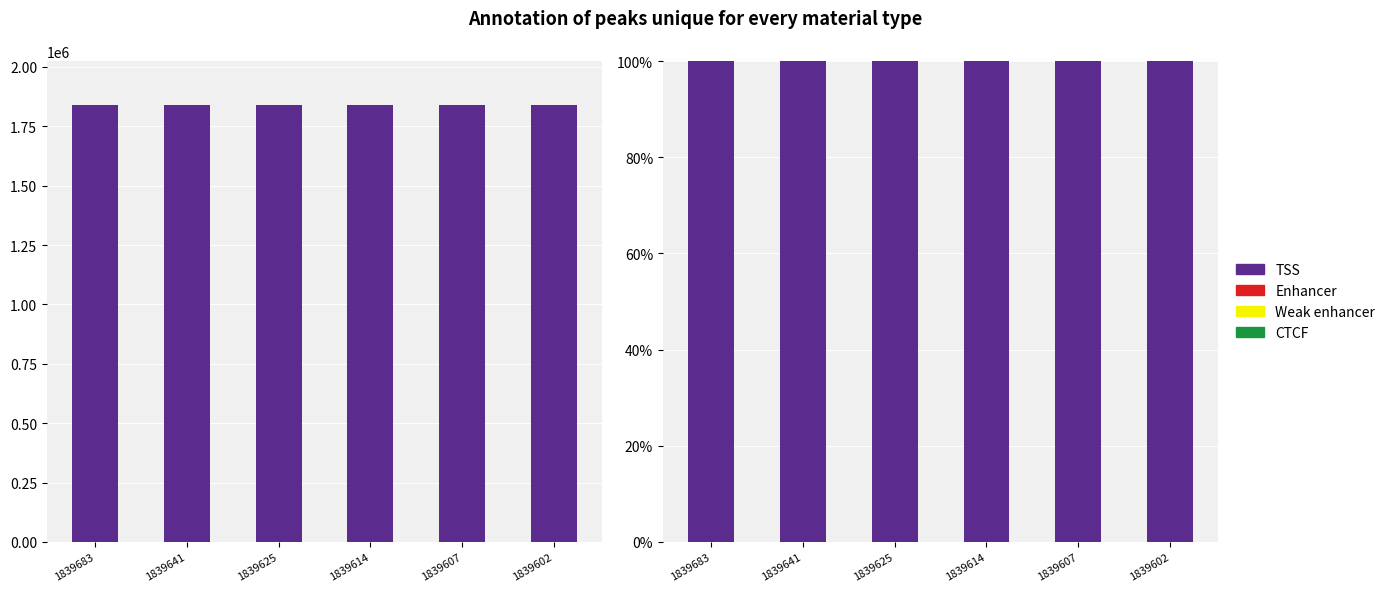

Is the value of Weak enhancer at 1839683 greater than the value of CTCF at 1839607?

No